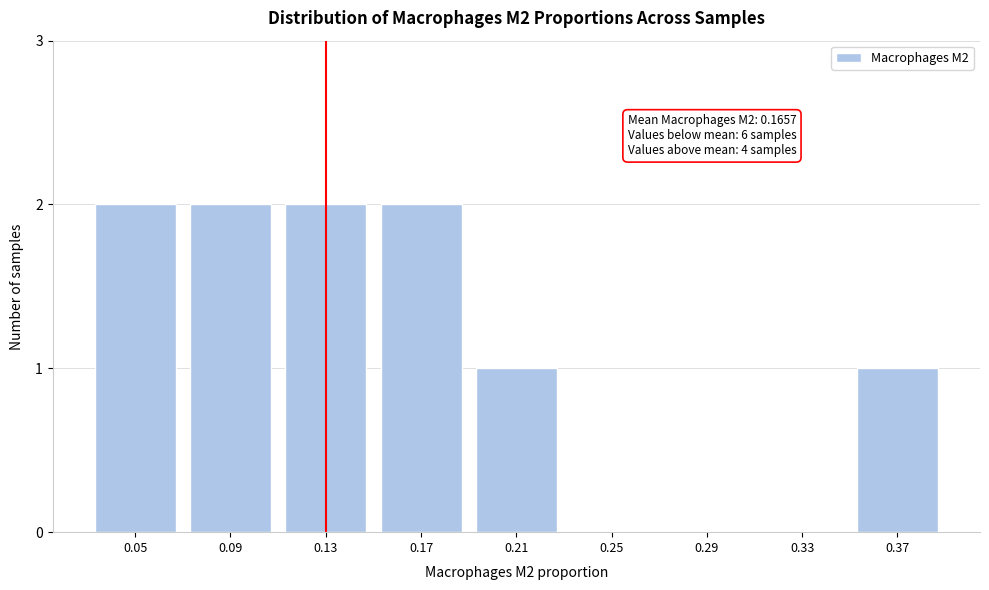

Reading left to right, what are all the values shown in this chart?

0.05=2	0.09=2	0.13=2	0.17=2	0.21=1	0.25=0	0.29=0	0.33=0	0.37=1